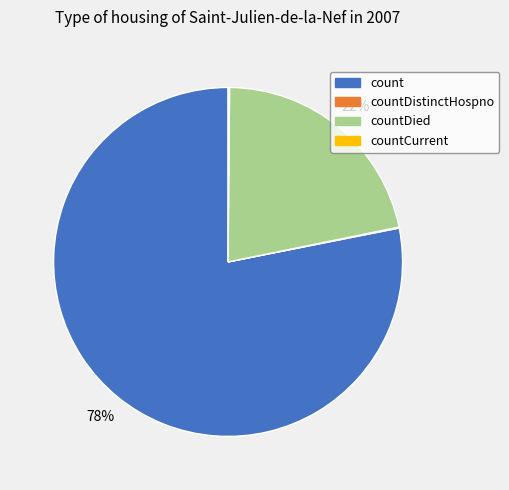

Which slice is the largest?

count